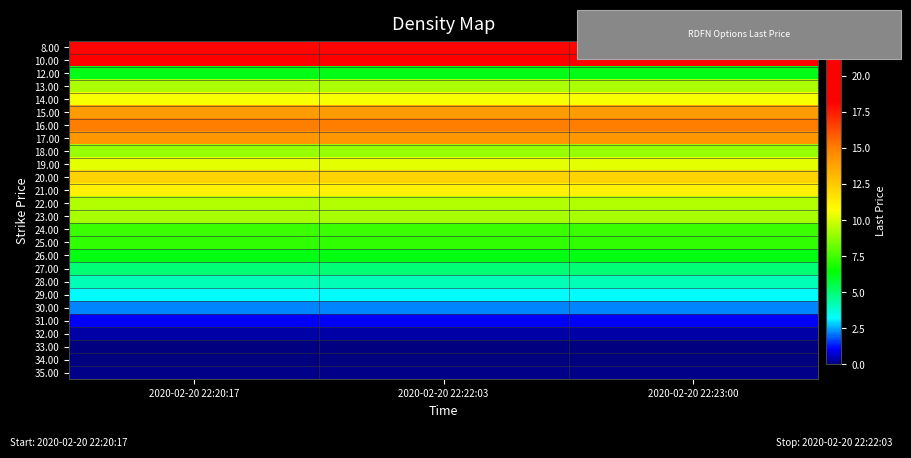

Reading left to right, transcribe all the data shown in this chart.

8.00: 2020-02-20 22:20:17=18.0	2020-02-20 22:22:03=18.0	2020-02-20 22:23:00=18.0
10.00: 2020-02-20 22:20:17=21.4	2020-02-20 22:22:03=21.4	2020-02-20 22:23:00=21.4
12.00: 2020-02-20 22:20:17=6.2	2020-02-20 22:22:03=6.2	2020-02-20 22:23:00=6.2
13.00: 2020-02-20 22:20:17=9.4	2020-02-20 22:22:03=9.4	2020-02-20 22:23:00=9.4
14.00: 2020-02-20 22:20:17=10.6	2020-02-20 22:22:03=10.6	2020-02-20 22:23:00=10.6
15.00: 2020-02-20 22:20:17=14.0	2020-02-20 22:22:03=14.0	2020-02-20 22:23:00=14.0
16.00: 2020-02-20 22:20:17=15.0	2020-02-20 22:22:03=15.0	2020-02-20 22:23:00=15.0
17.00: 2020-02-20 22:20:17=14.1	2020-02-20 22:22:03=14.1	2020-02-20 22:23:00=14.1
18.00: 2020-02-20 22:20:17=9.0	2020-02-20 22:22:03=9.0	2020-02-20 22:23:00=9.0
19.00: 2020-02-20 22:20:17=10.2	2020-02-20 22:22:03=10.2	2020-02-20 22:23:00=10.2
20.00: 2020-02-20 22:20:17=12.1	2020-02-20 22:22:03=12.1	2020-02-20 22:23:00=12.1
21.00: 2020-02-20 22:20:17=11.2	2020-02-20 22:22:03=11.2	2020-02-20 22:23:00=11.2
22.00: 2020-02-20 22:20:17=9.4	2020-02-20 22:22:03=9.4	2020-02-20 22:23:00=9.4
23.00: 2020-02-20 22:20:17=9.2	2020-02-20 22:22:03=9.2	2020-02-20 22:23:00=9.2
24.00: 2020-02-20 22:20:17=7.4	2020-02-20 22:22:03=7.4	2020-02-20 22:23:00=7.4
25.00: 2020-02-20 22:20:17=7.2	2020-02-20 22:22:03=7.2	2020-02-20 22:23:00=7.2
26.00: 2020-02-20 22:20:17=6.2	2020-02-20 22:22:03=6.2	2020-02-20 22:23:00=6.2
27.00: 2020-02-20 22:20:17=5.0	2020-02-20 22:22:03=5.0	2020-02-20 22:23:00=5.0
28.00: 2020-02-20 22:20:17=4.2	2020-02-20 22:22:03=4.2	2020-02-20 22:23:00=4.2
29.00: 2020-02-20 22:20:17=3.2	2020-02-20 22:22:03=3.2	2020-02-20 22:23:00=3.2
30.00: 2020-02-20 22:20:17=2.2	2020-02-20 22:22:03=2.2	2020-02-20 22:23:00=2.2
31.00: 2020-02-20 22:20:17=1.1	2020-02-20 22:22:03=1.1	2020-02-20 22:23:00=1.1
32.00: 2020-02-20 22:20:17=0.4	2020-02-20 22:22:03=0.4	2020-02-20 22:23:00=0.4
33.00: 2020-02-20 22:20:17=0.1	2020-02-20 22:22:03=0.1	2020-02-20 22:23:00=0.1
34.00: 2020-02-20 22:20:17=0.1	2020-02-20 22:22:03=0.1	2020-02-20 22:23:00=0.1
35.00: 2020-02-20 22:20:17=0.1	2020-02-20 22:22:03=0.1	2020-02-20 22:23:00=0.1